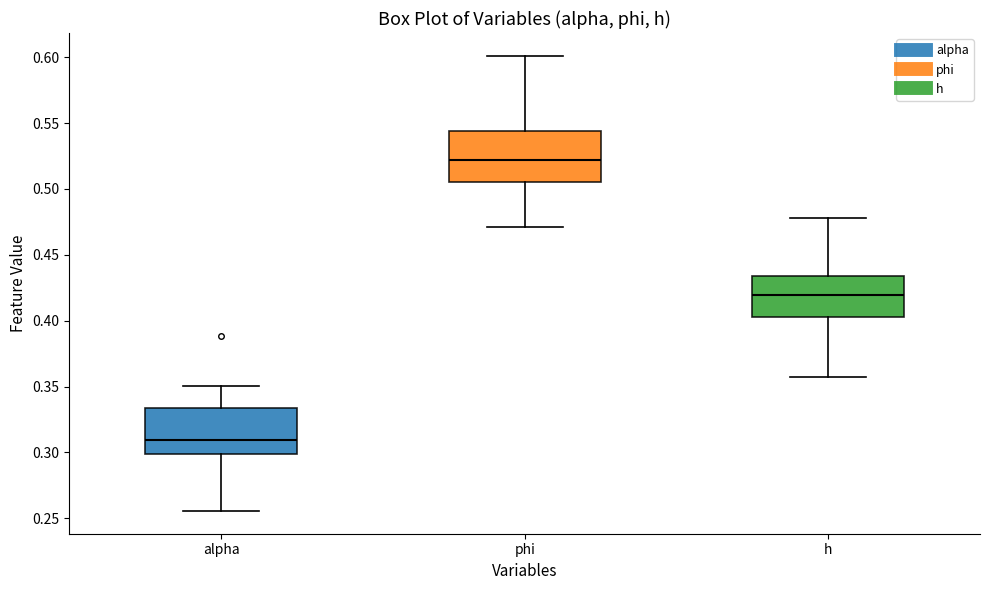

Reading left to right, transcribe this box plot: for each box, give where its median line is, the range the box spans, and where its two whiskers end, as read against the y-axis. The values are not printed on the chart, so give them approximately, as read against the axis.

alpha: median 0.310, box 0.300 to 0.335, whiskers 0.255 to 0.350
phi: median 0.520, box 0.505 to 0.545, whiskers 0.470 to 0.600
h: median 0.420, box 0.400 to 0.435, whiskers 0.355 to 0.480